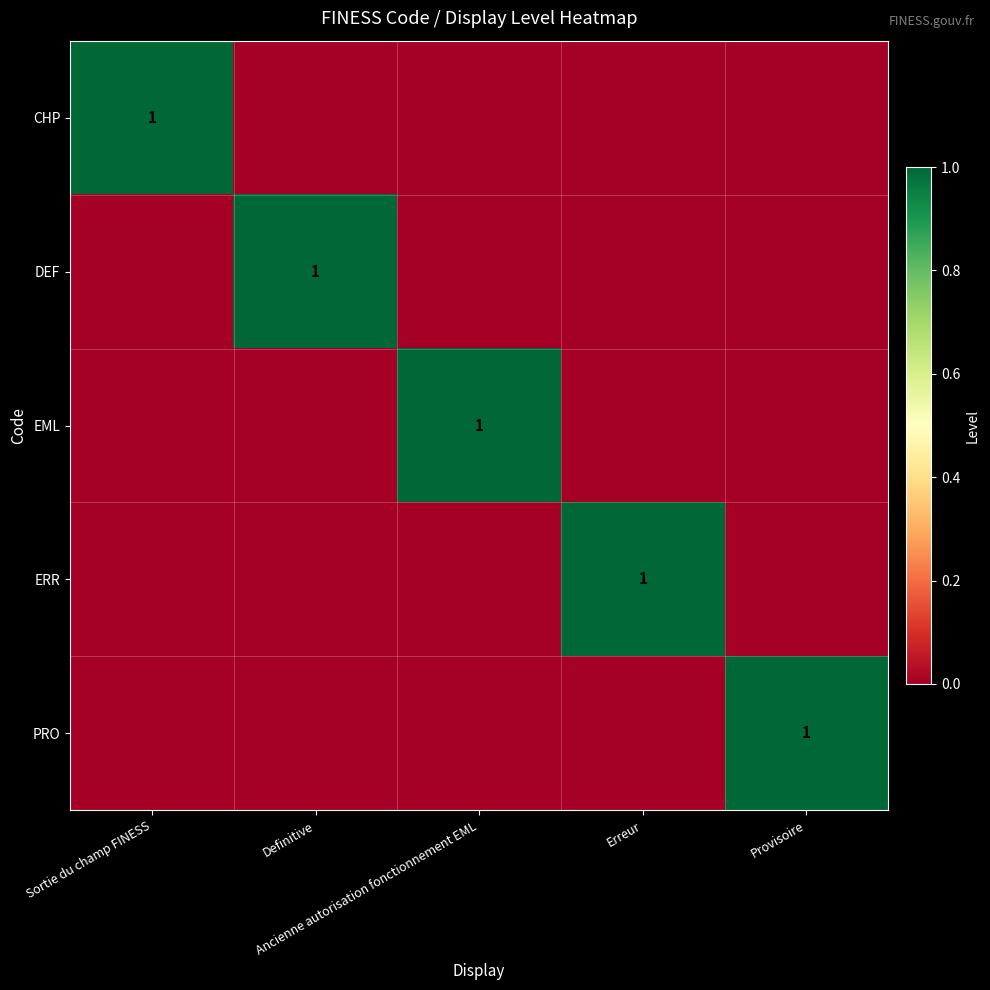

List the series in order of their peak value, lowest first.

CHP, DEF, EML, ERR, PRO